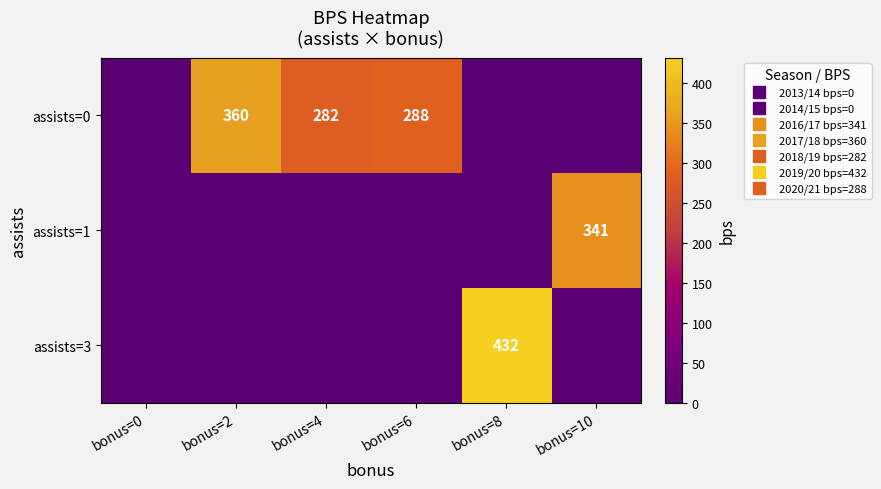

How many data points in assists=1 are above 0?

1